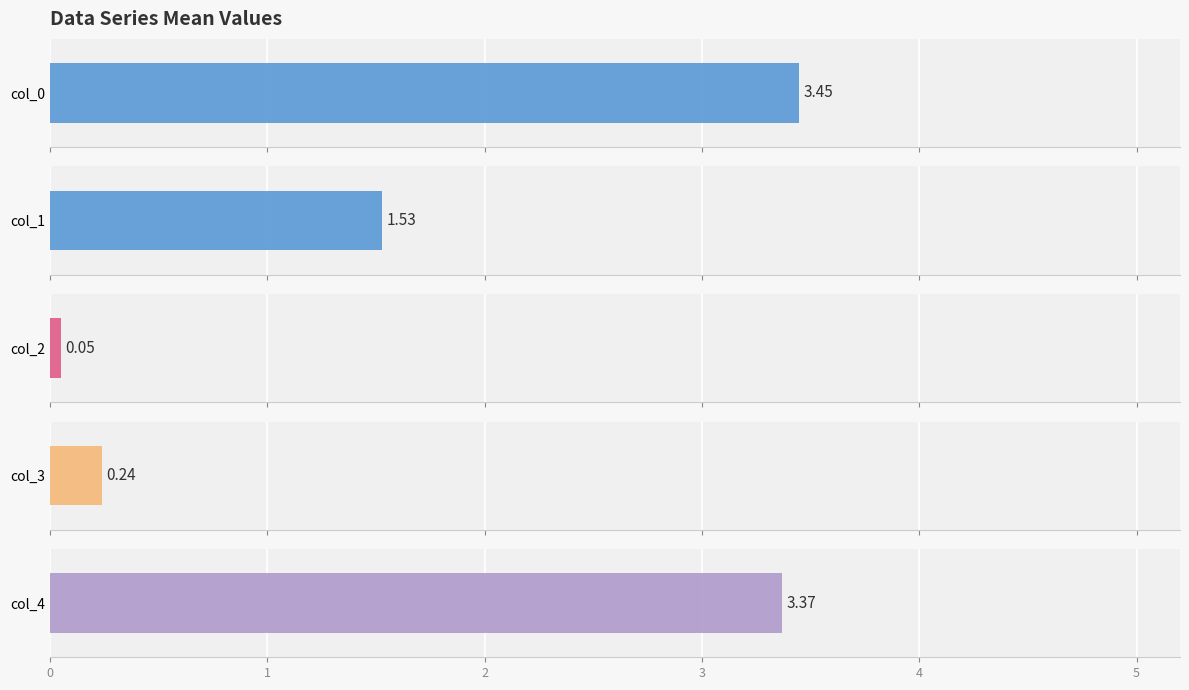

What is the difference between the second highest and second lowest values in the col_1 series?

1.2